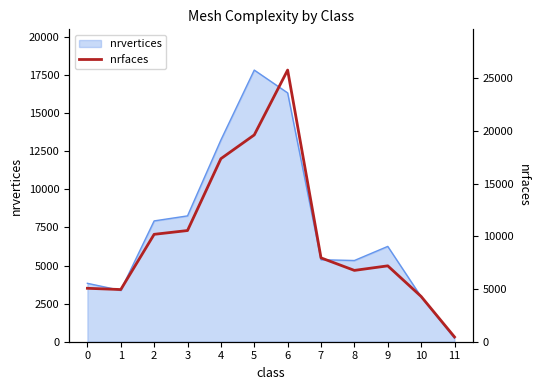

What is the greatest value displayed?

25760